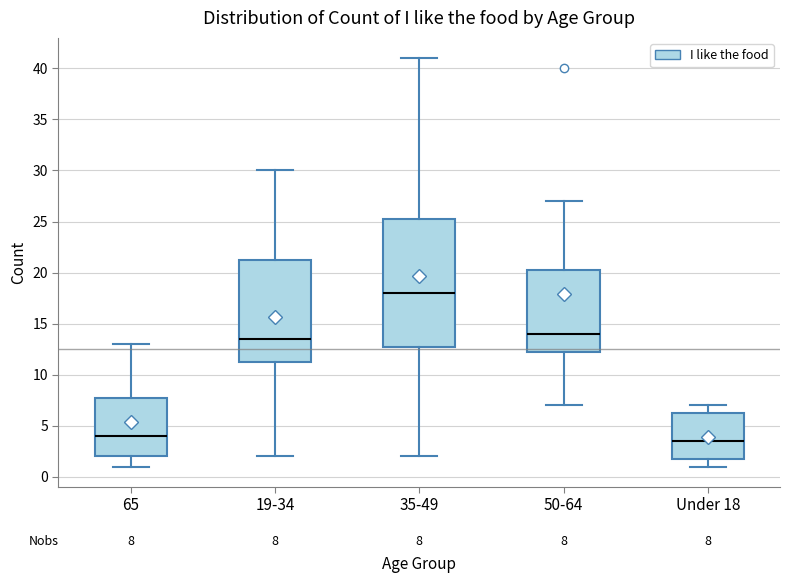

Which box is the tallest, from its lower edge to its upper edge?

35-49